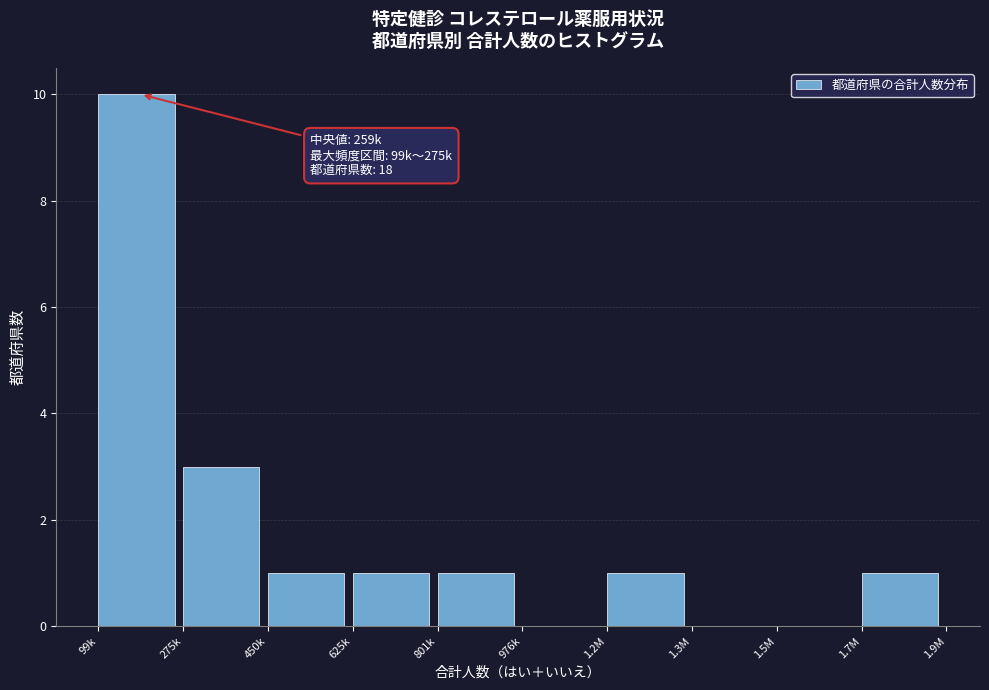

Reading left to right, extract all data points from this chart.

99k=10	275k=3	450k=1	625k=1	801k=1	976k=0	1.2M=1	1.3M=0	1.5M=0	1.7M=1